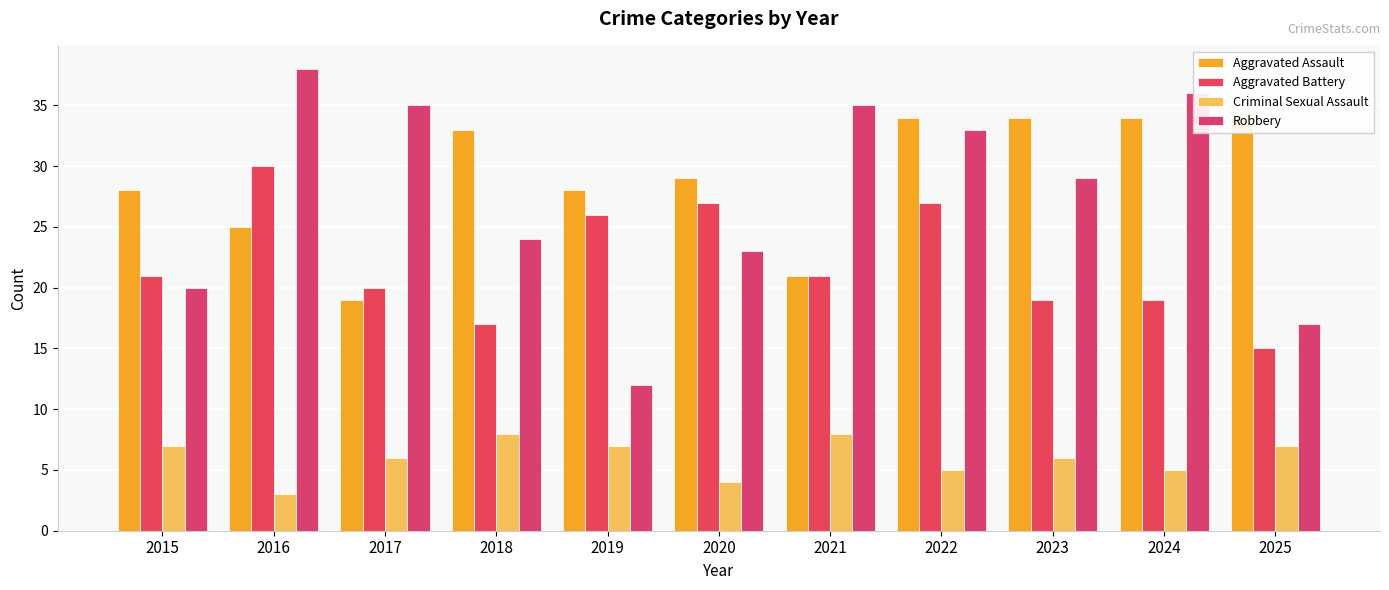

Reading left to right, transcribe all the data shown in this chart.

Aggravated Assault: 28	25	19	33	28	29	21	34	34	34	34
Aggravated Battery: 21	30	20	17	26	27	21	27	19	19	15
Criminal Sexual Assault: 7	3	6	8	7	4	8	5	6	5	7
Robbery: 20	38	35	24	12	23	35	33	29	36	17